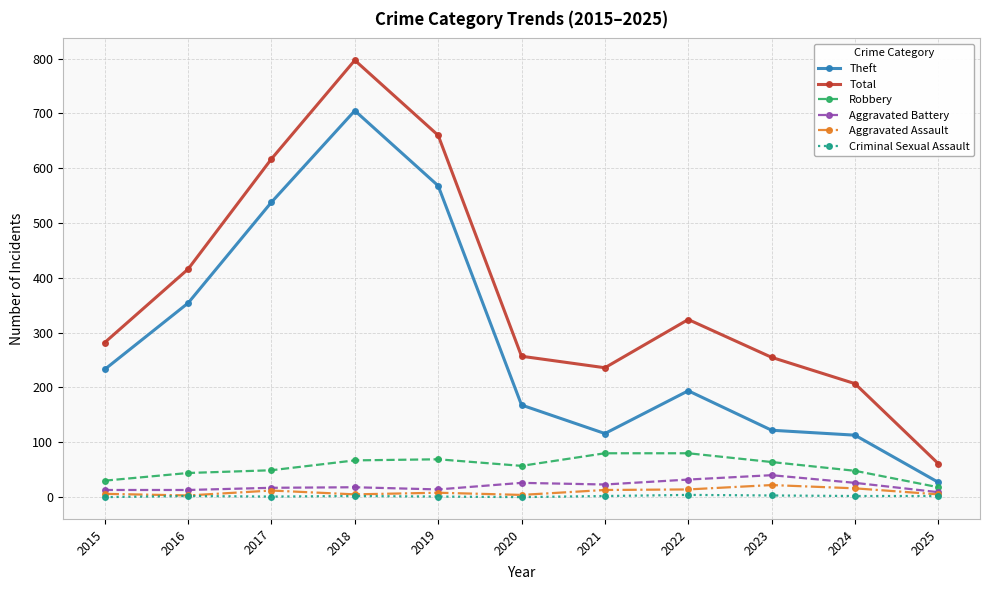

True or false: Total and Robbery intersect in this chart.

False